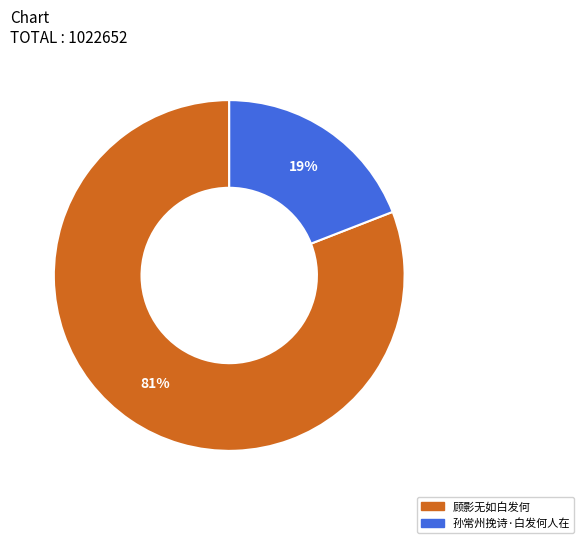

Combined, do 孙常州挽诗·白发何人在 and 顾影无如白发何 account for over 50%?

Yes